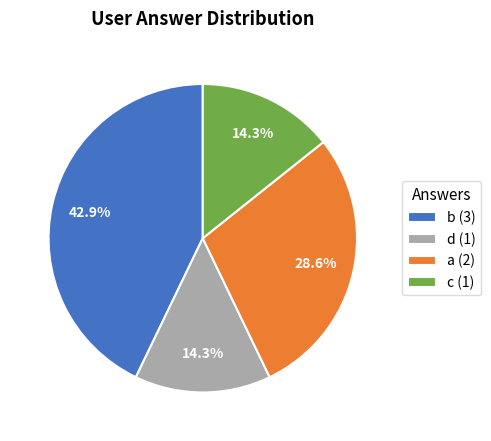

To the nearest percent, what percentage of the pie is d?

14%